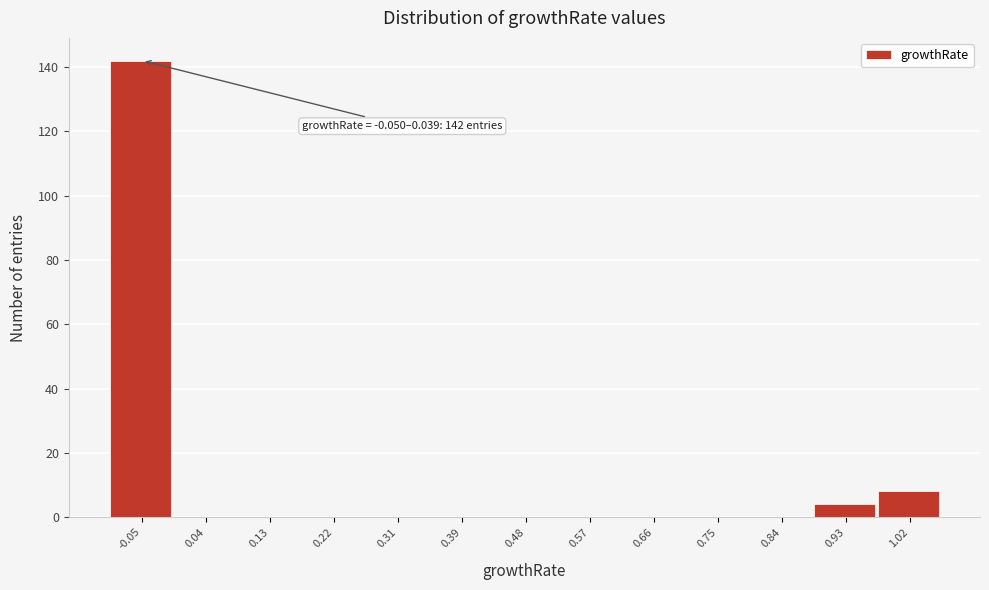

Reading right to left, transcribe all the data shown in this chart.

1.02=8	0.93=4	0.84=0	0.75=0	0.66=0	0.57=0	0.48=0	0.39=0	0.31=0	0.22=0	0.13=0	0.04=0	-0.05=142